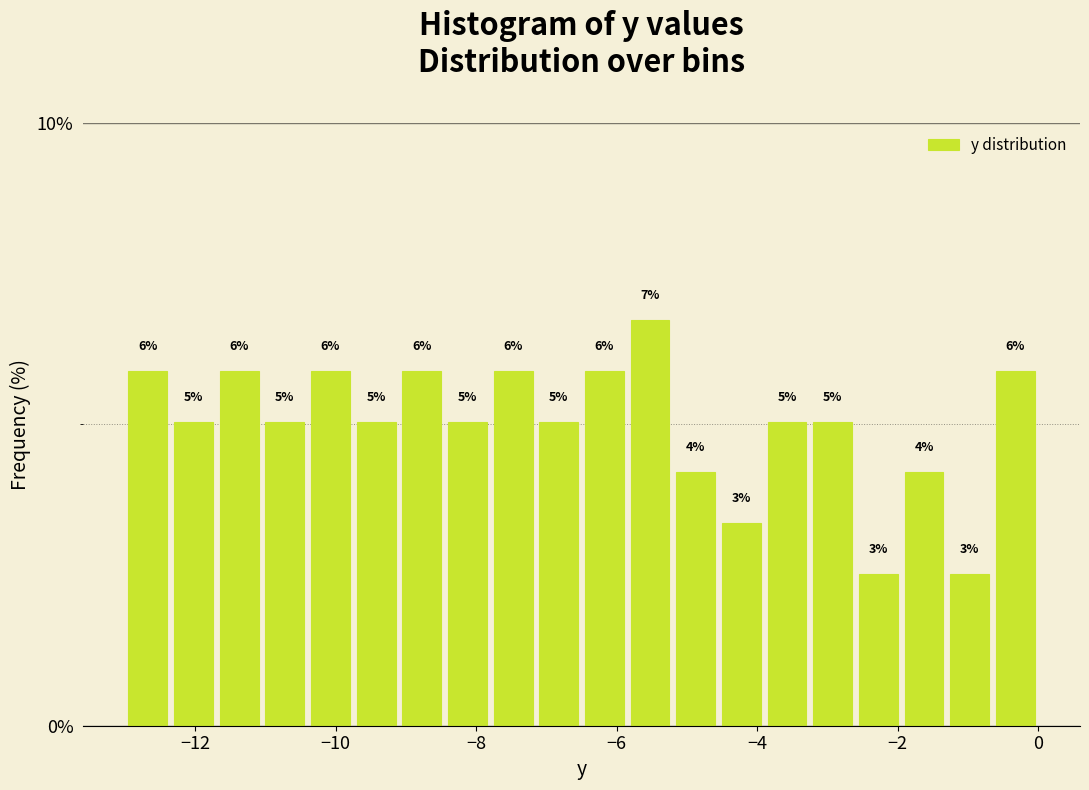

Read against the x-axis, roughly where is the centre of the tallest bar?

-5.6